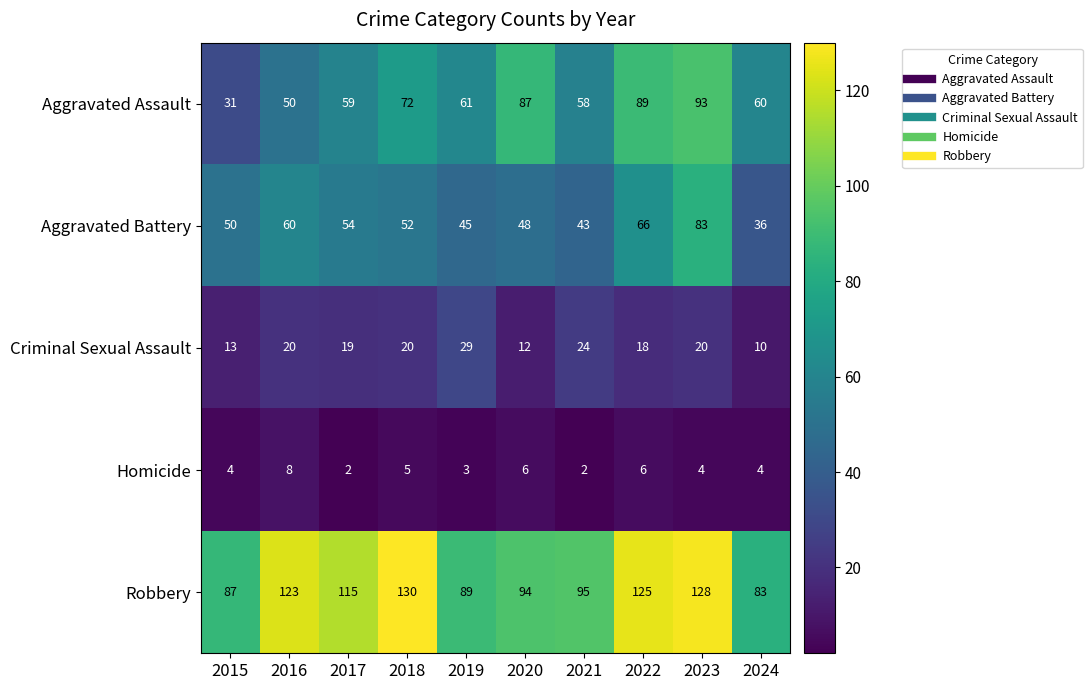

Rank the categories by Robbery value from lowest to highest.

2024, 2015, 2019, 2020, 2021, 2017, 2016, 2022, 2023, 2018